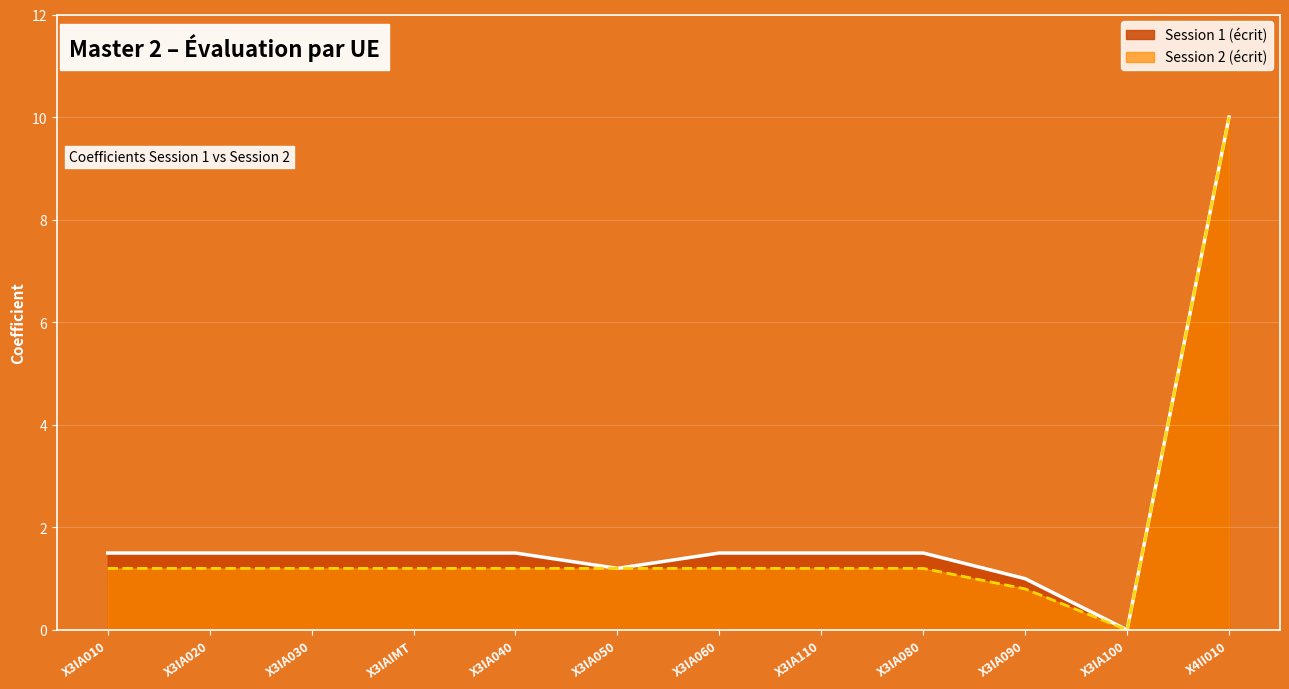

Is it true that Session 2 (écrit) equals 1.2 at X3IA030?

True